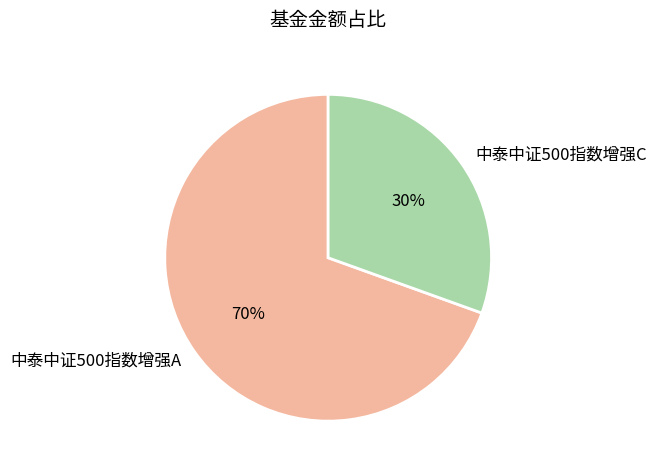

To the nearest percent, what is the combined percentage of 中泰中证500指数增强C and 中泰中证500指数增强A?

100%